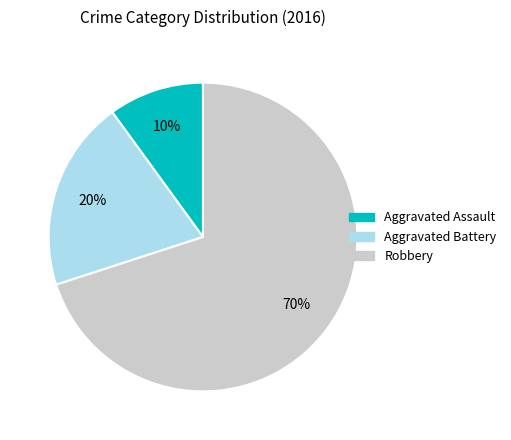

Combined, do Robbery and Aggravated Assault account for over 50%?

Yes